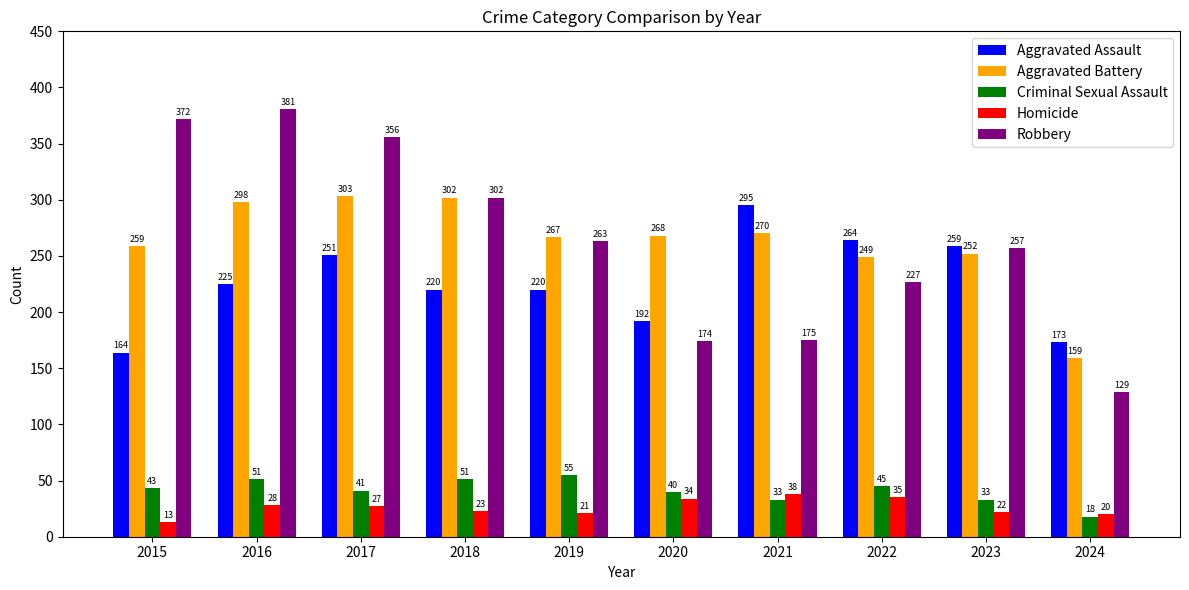

Count the Criminal Sexual Assault values in the range 33 to 51.

8